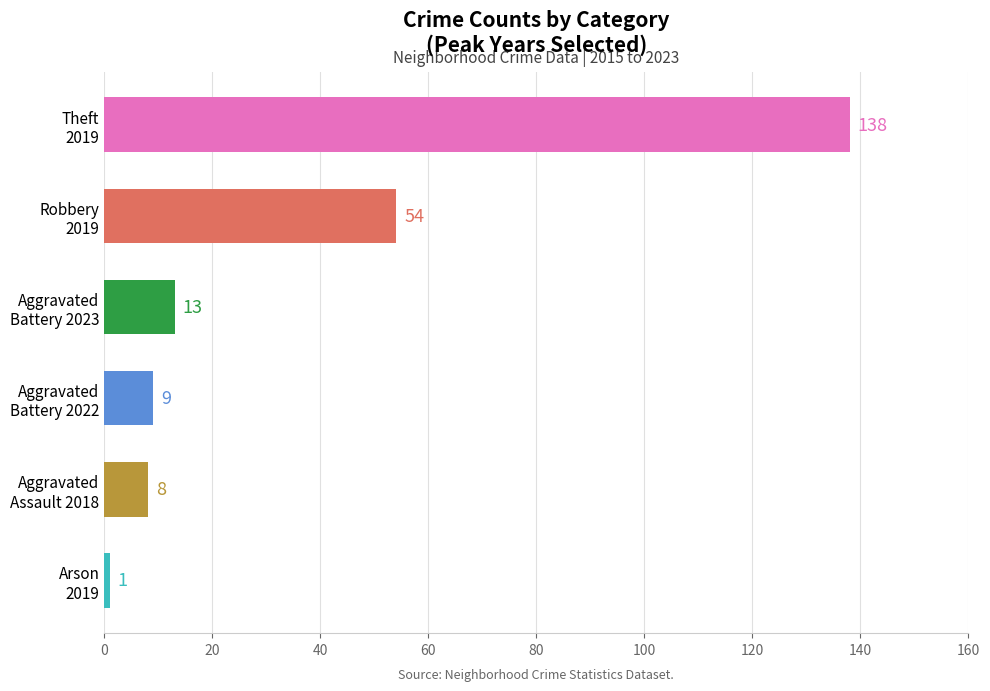

What is the sum of all values?

223